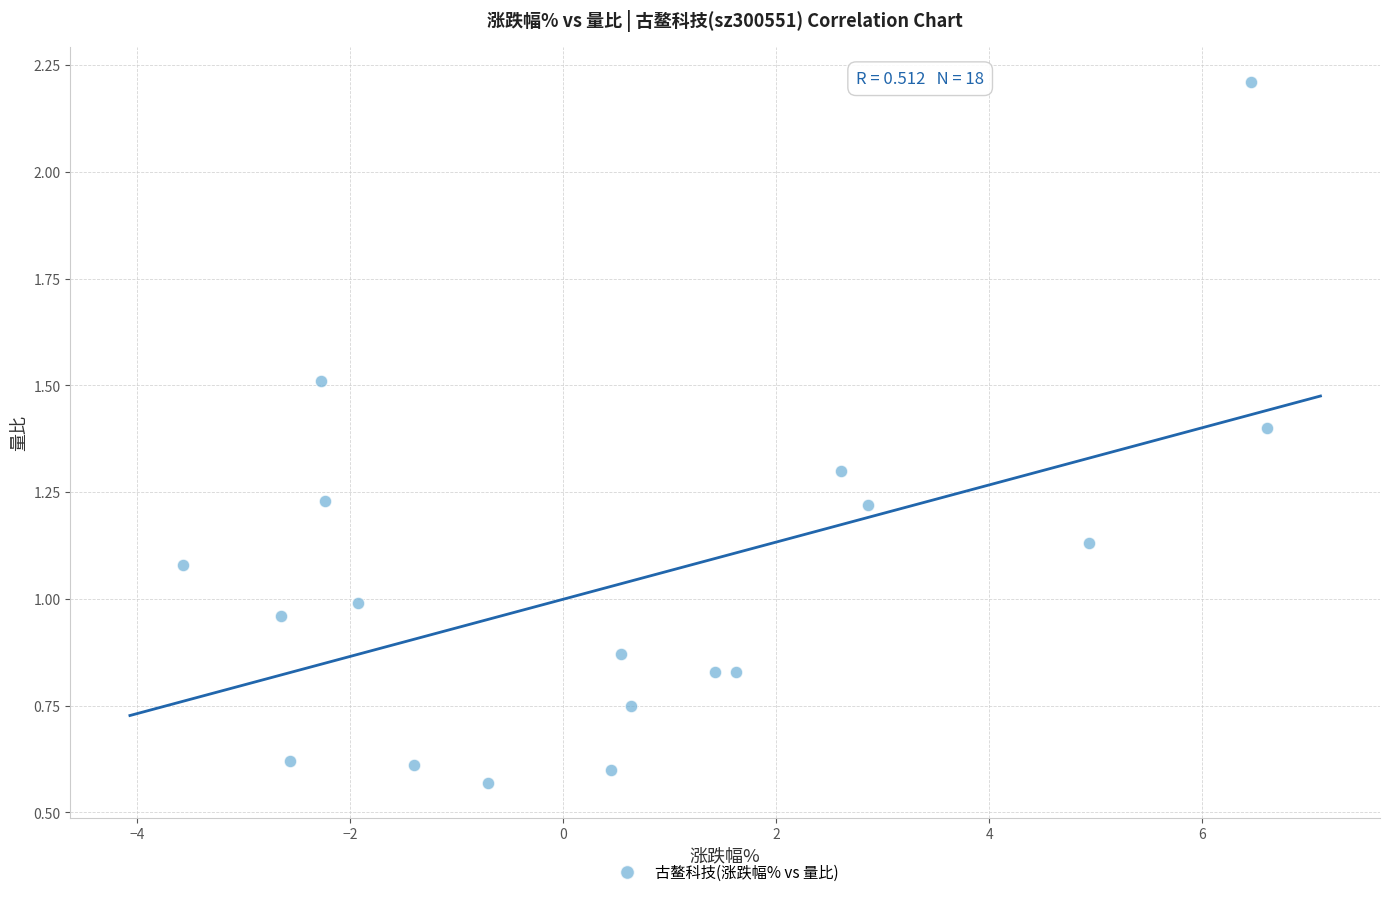

What is the range of Y values (max minus min)?

1.6